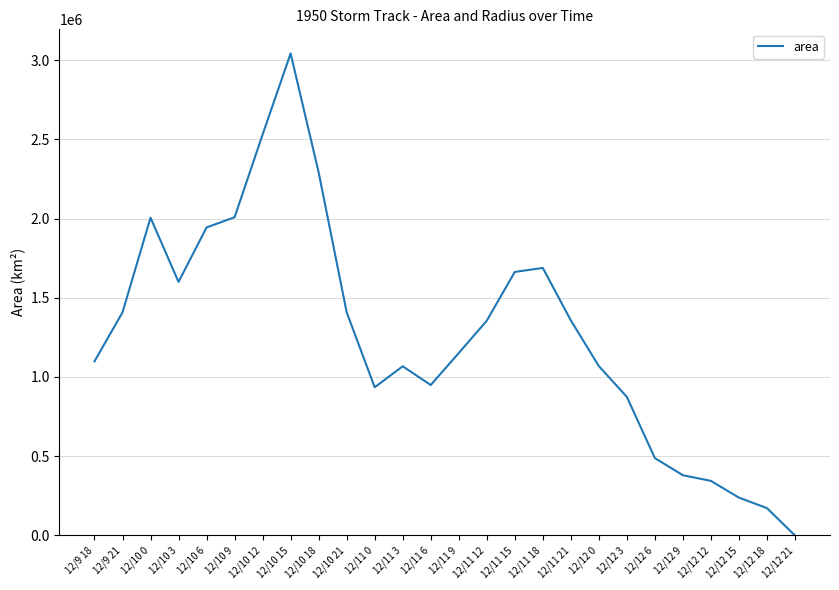

The value at 12/10 21 is 487468. True or false?

False